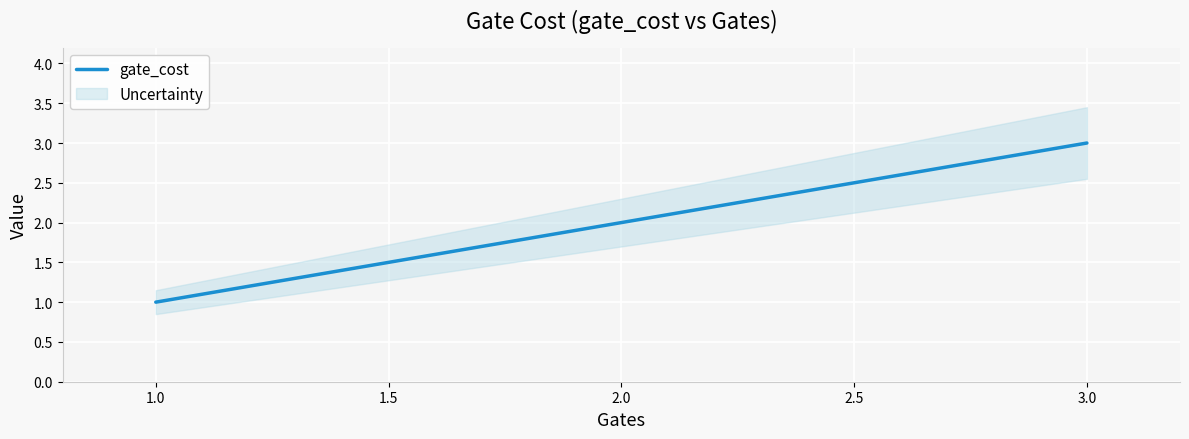

The gate_cost series shows 2 at 2.0. True or false?

True